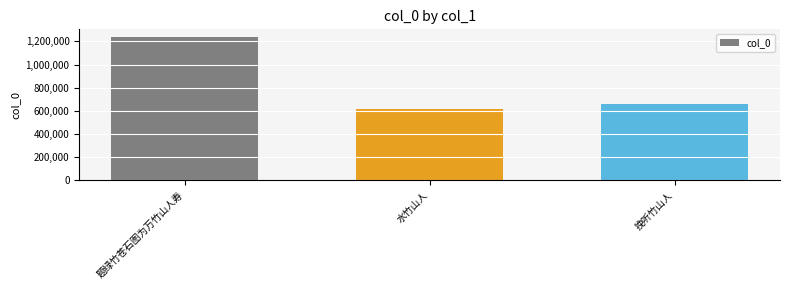

What position from the left is 题绿竹苍石图为万竹山人寿?

1